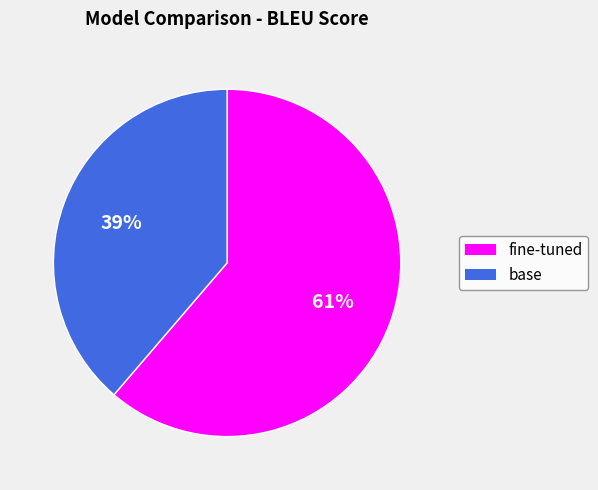

How many segments does this pie chart have?

2